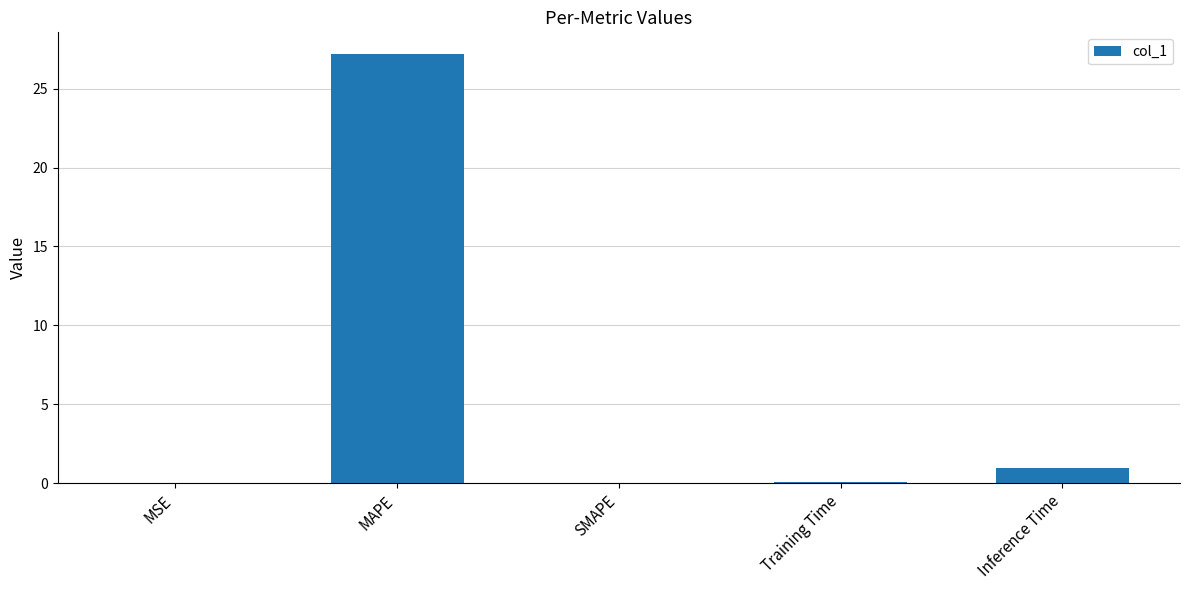

Count the number of categories in the chart.

5